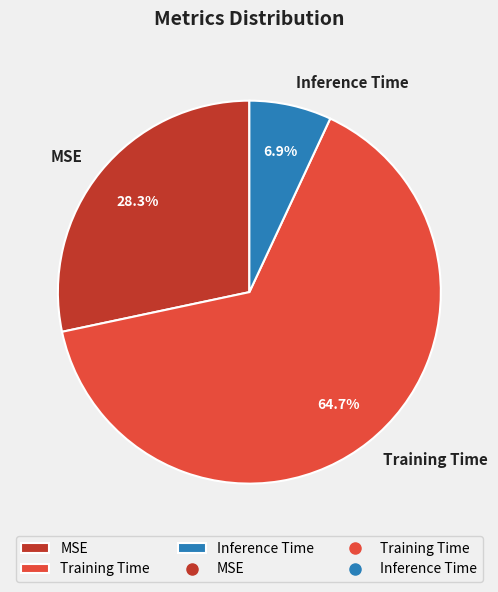

To the nearest percent, what is the difference between the Training Time and MSE slice percentages?

36%